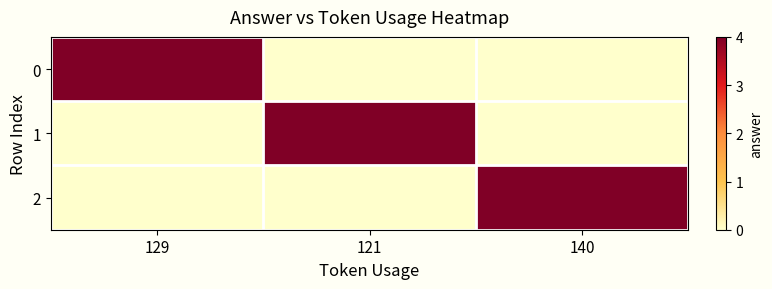

At which category does the chart reach its minimum across all series?

121